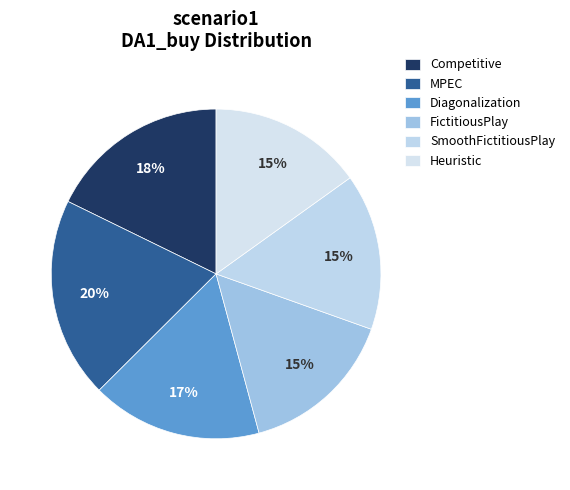

Rank the categories by value from lowest to highest.

Heuristic, FictitiousPlay, SmoothFictitiousPlay, Diagonalization, Competitive, MPEC